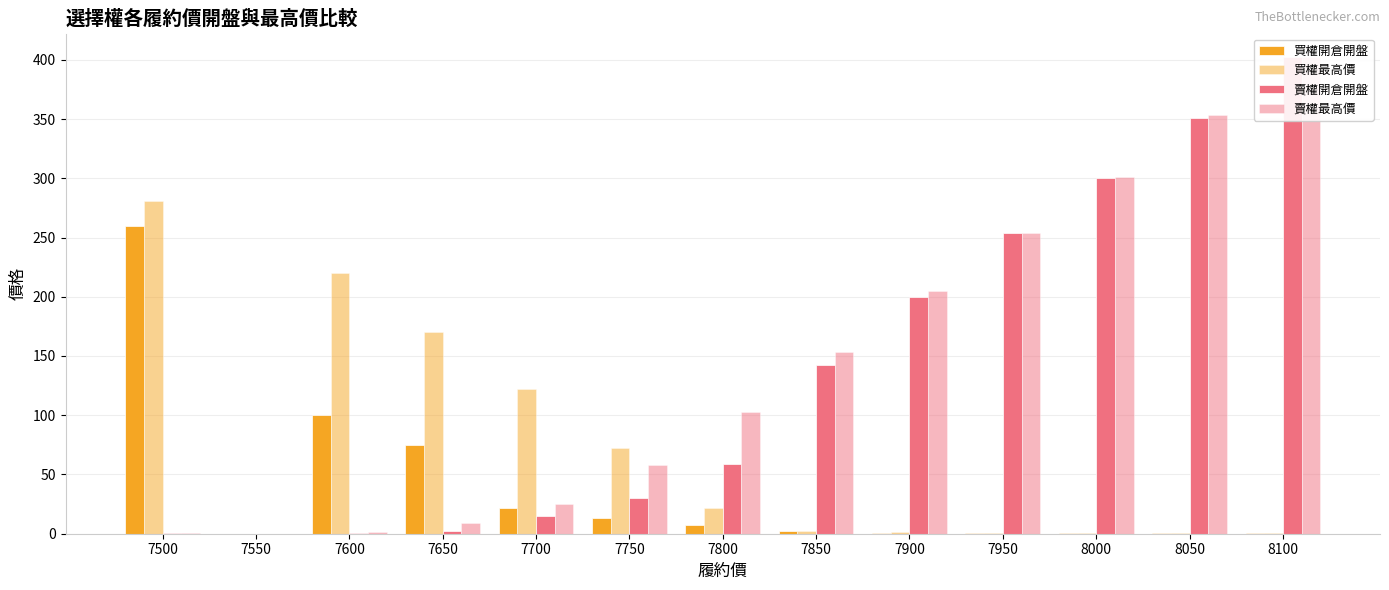

The value of 買權開倉開盤 at 7550 is 156.7. True or false?

False